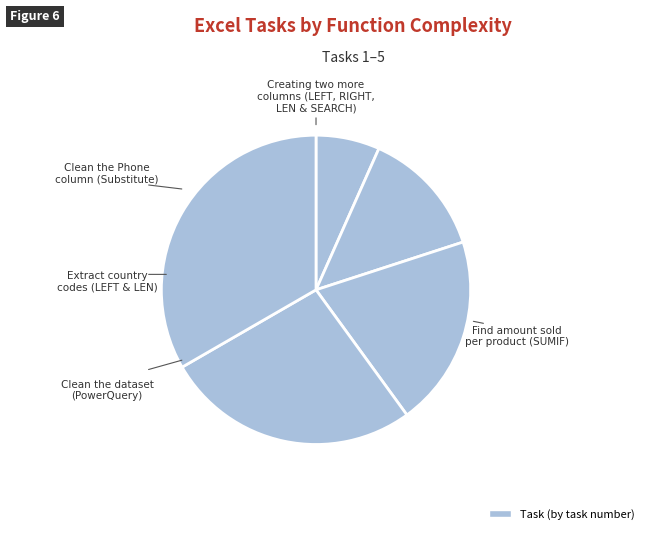

Count the number of slices in the pie.

5